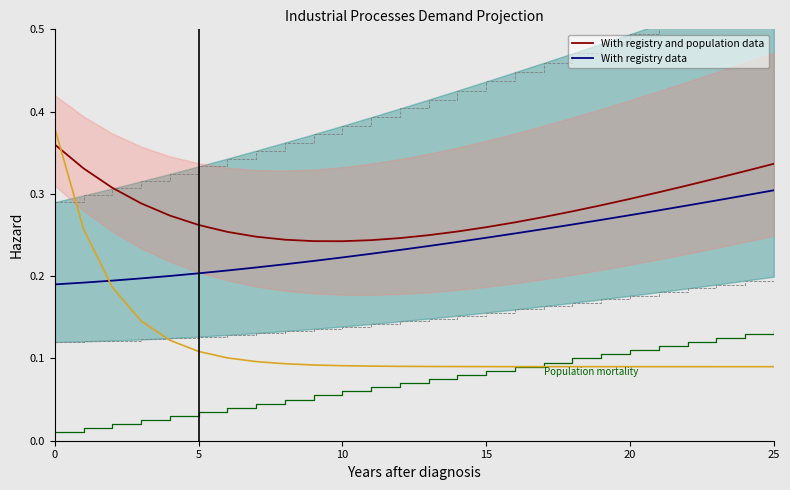

What value does the With registry and population data series have at 0?

0.4